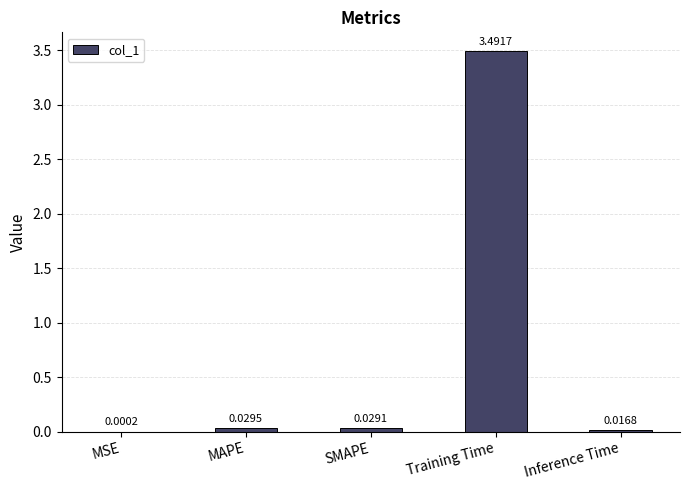

What is the change in value from SMAPE to Training Time?

+3.5